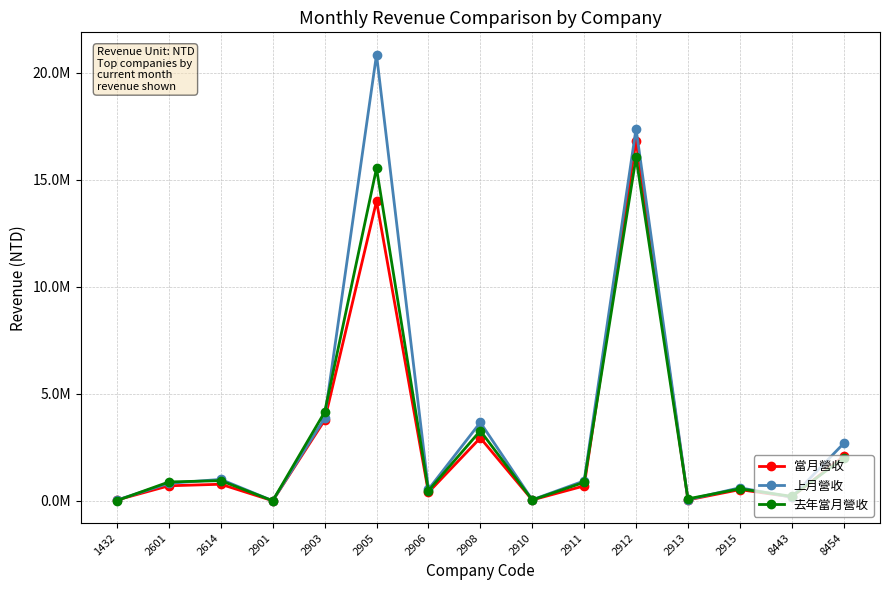

How many interior local valleys does the 當月營收 series have?

5